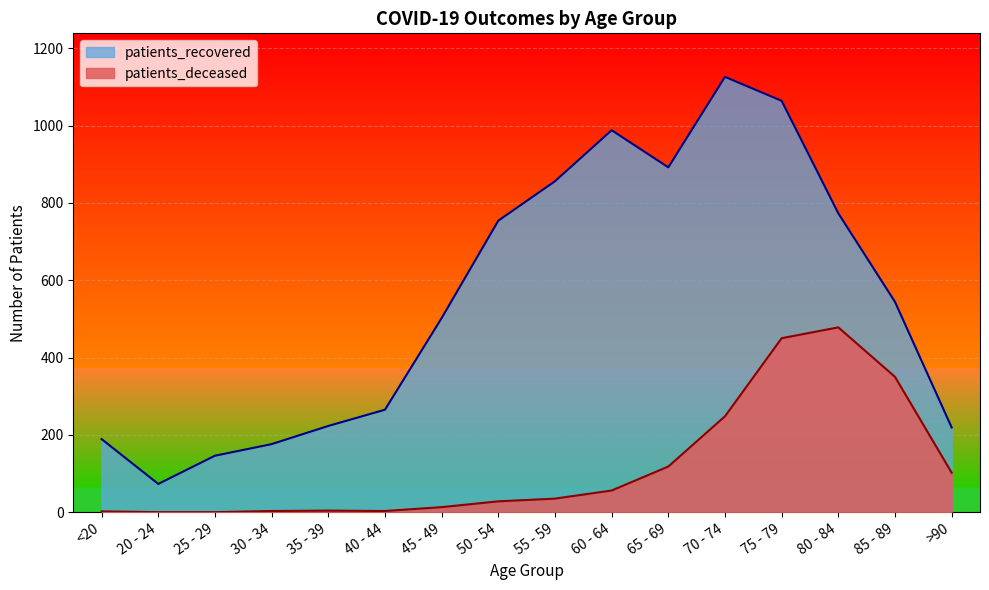

Where is the first local maximum for patients_deceased?

35 - 39